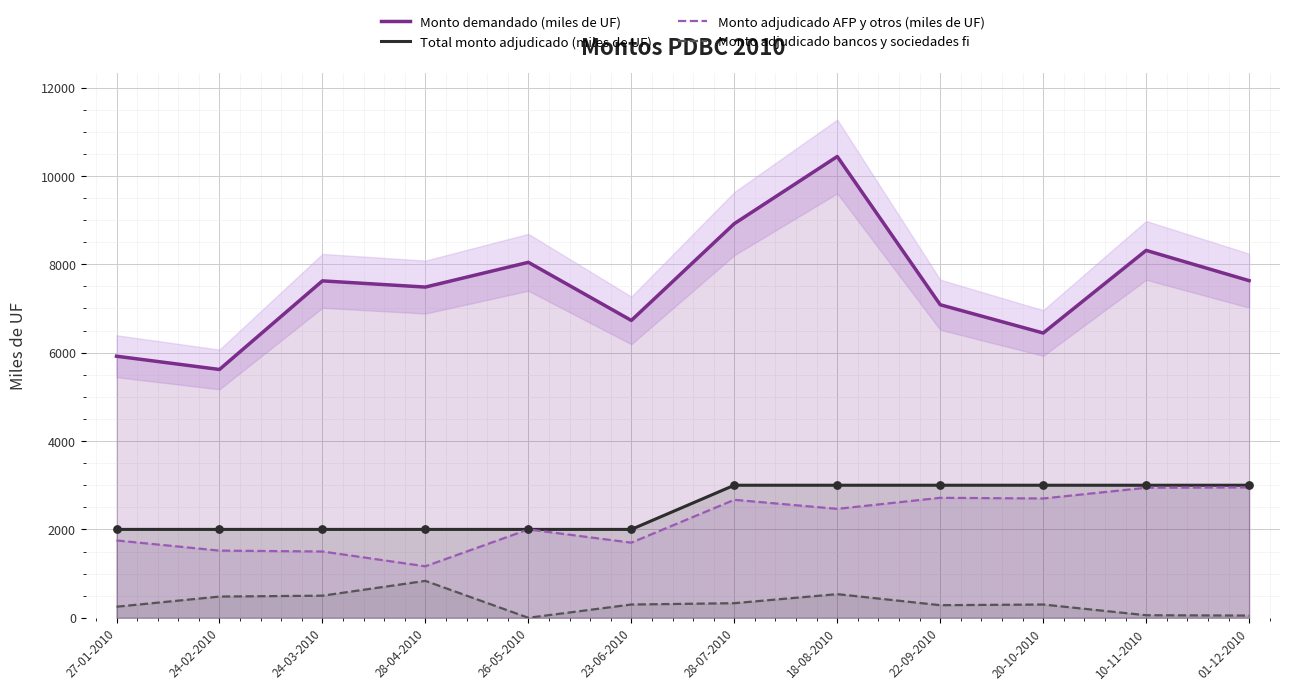

What are all the series names shown in the legend?

Monto demandado (miles de UF), Total monto adjudicado (miles de UF), Monto adjudicado AFP y otros (miles de UF), Monto adjudicado bancos y sociedades fi